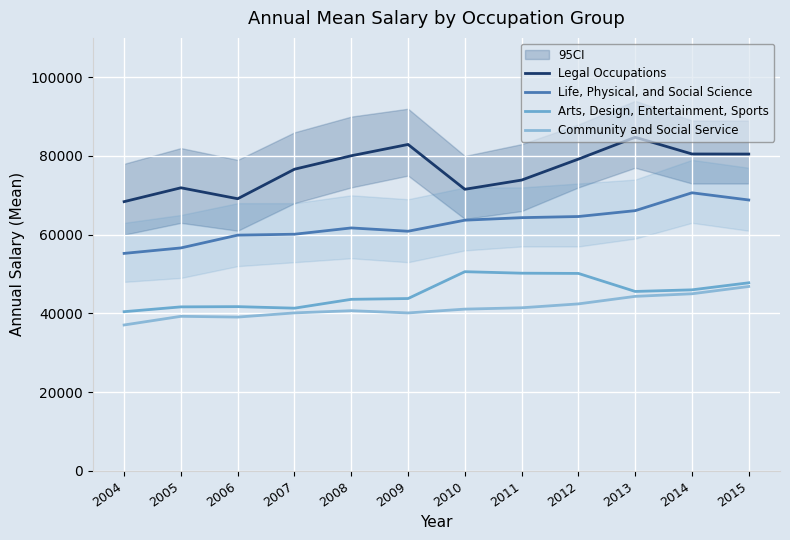

What value does the Community and Social Service series have at 2013, to the nearest 10?

44320